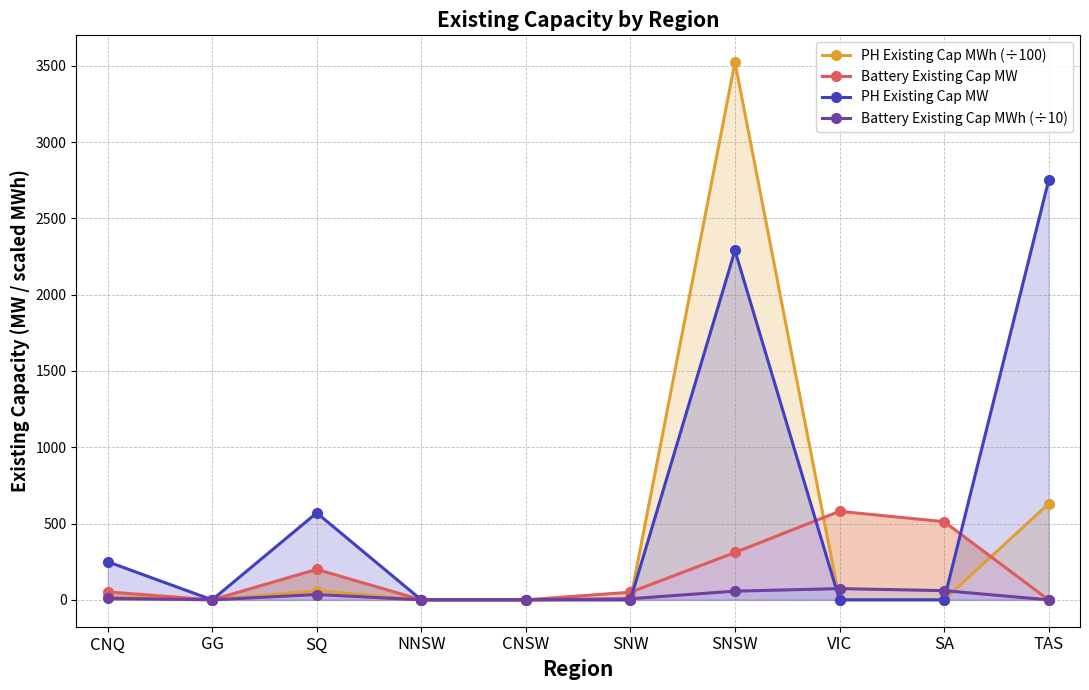

What position from the left is SQ?

3